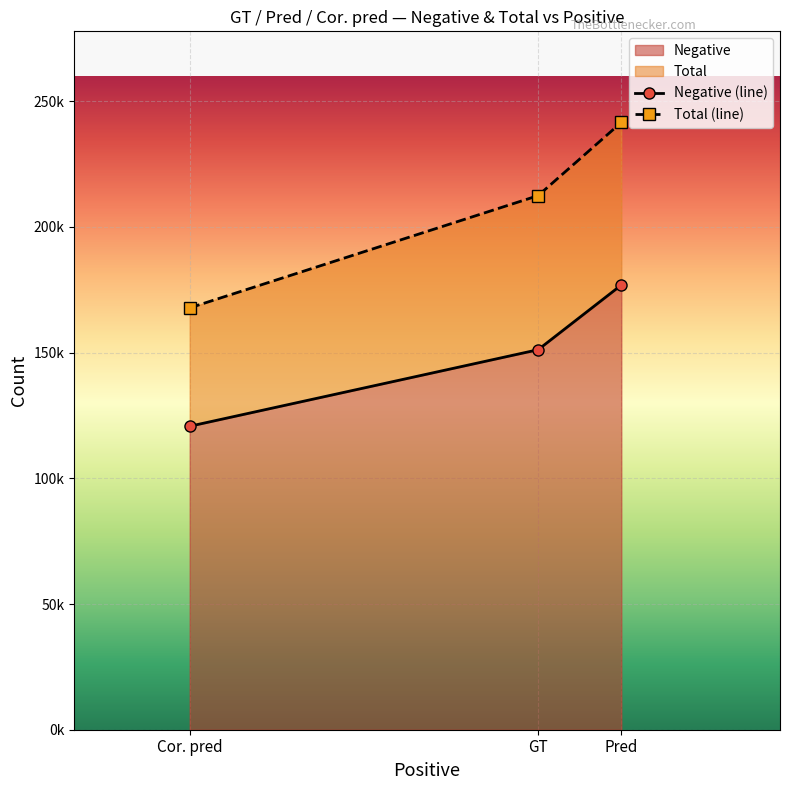

At which category is the sum across all series the highest?

Pred